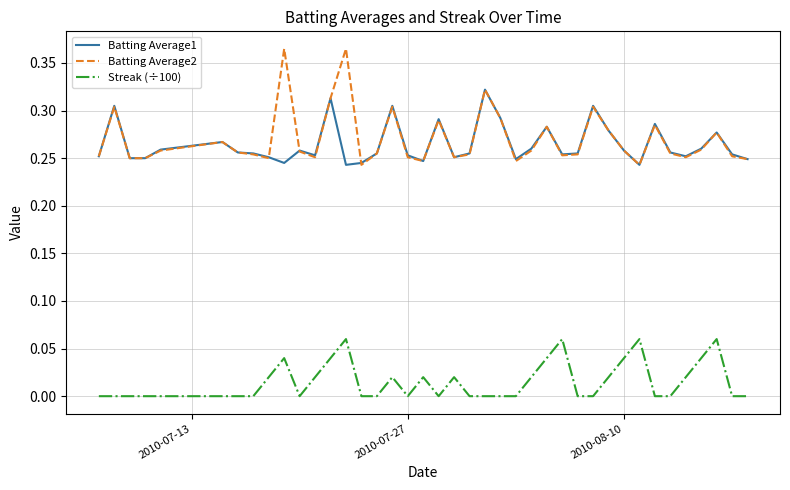

True or false: Streak (÷100) and Batting Average2 intersect in this chart.

False